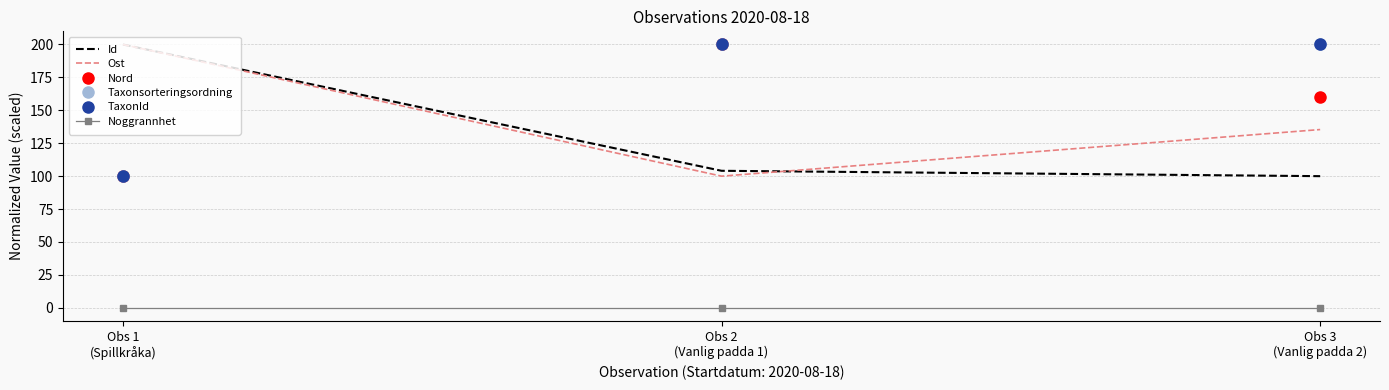

What is the total value across all series at Obs 2
(Vanlig padda 1)?

804.1